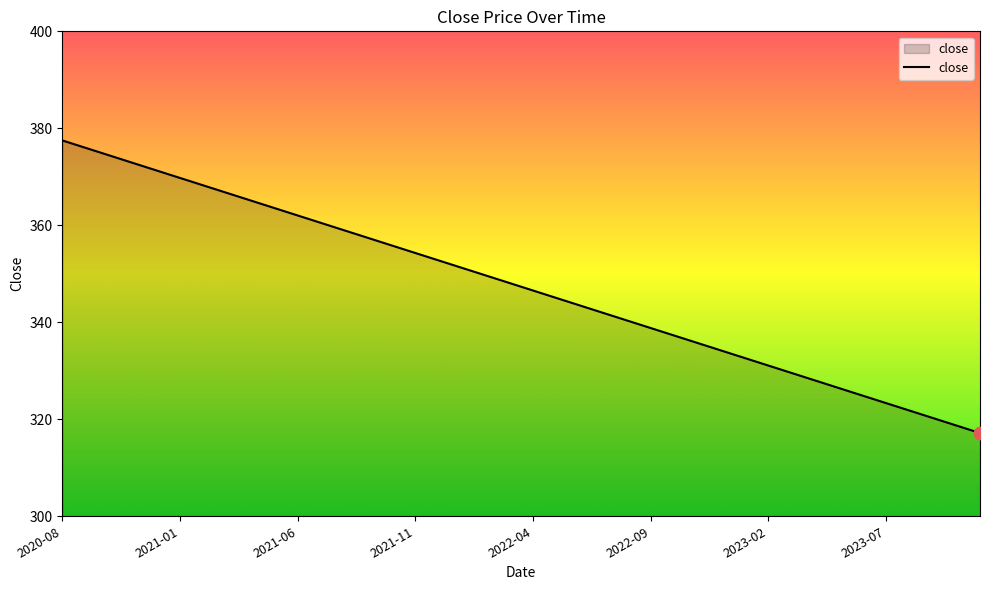

What is the smallest value displayed?

317.2